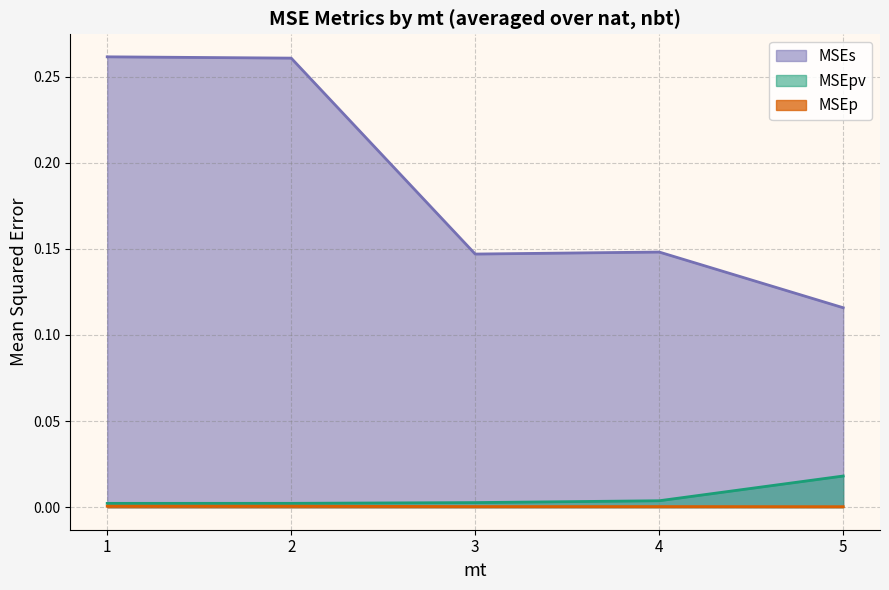

List the series in order of their peak value, lowest first.

MSEp, MSEpv, MSEs